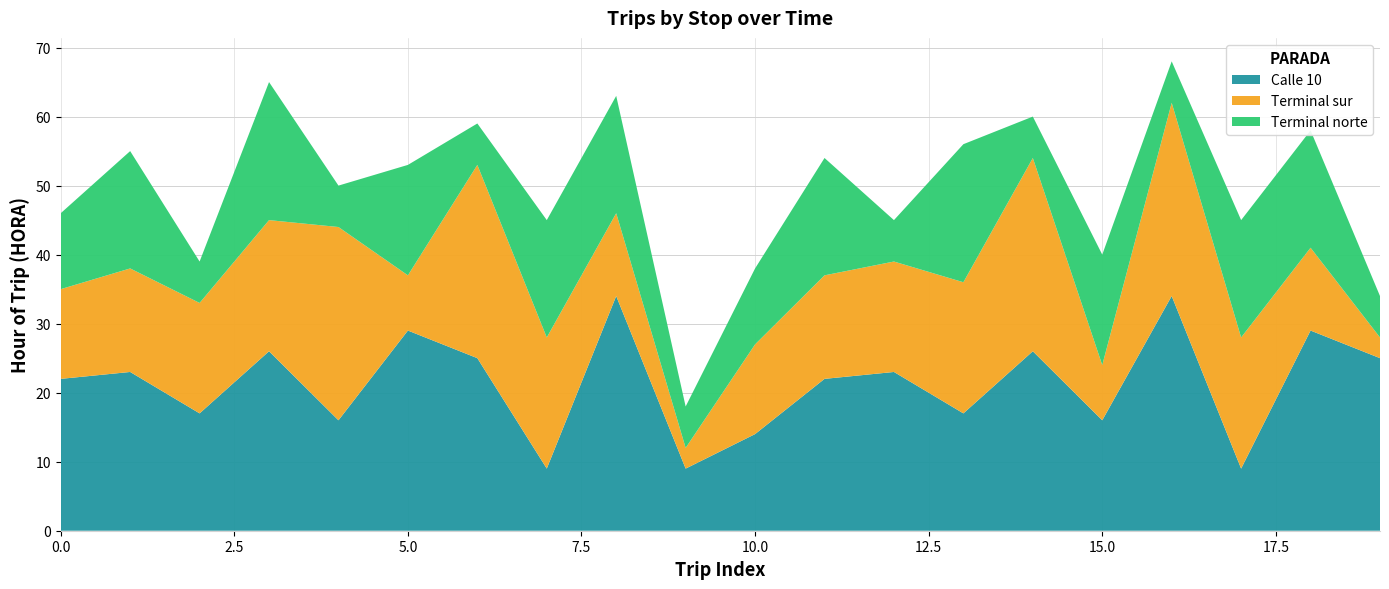

Is it true that Calle 10 equals 9 at 5.0?

False